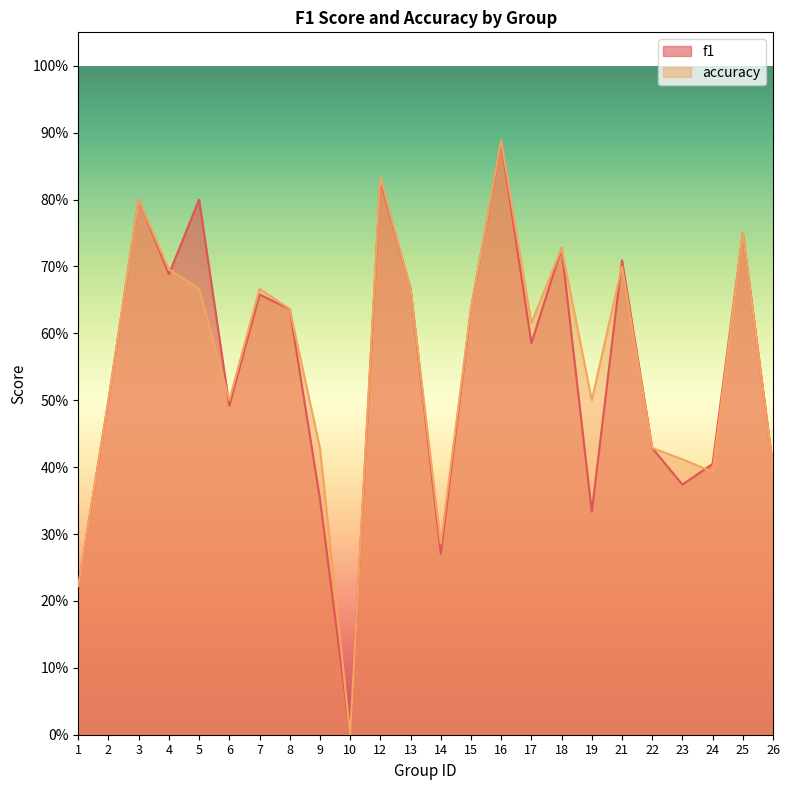

Does the chart have visible grid lines?

No